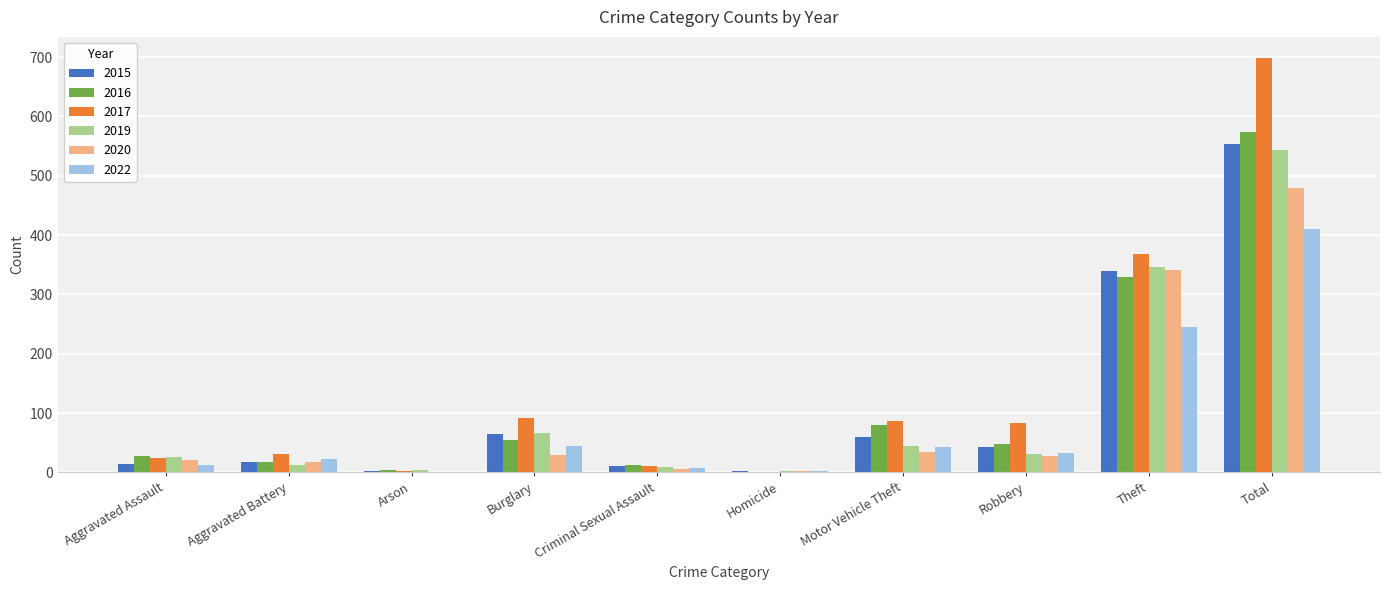

Read the 2017 value at Motor Vehicle Theft, to the nearest 10.

90